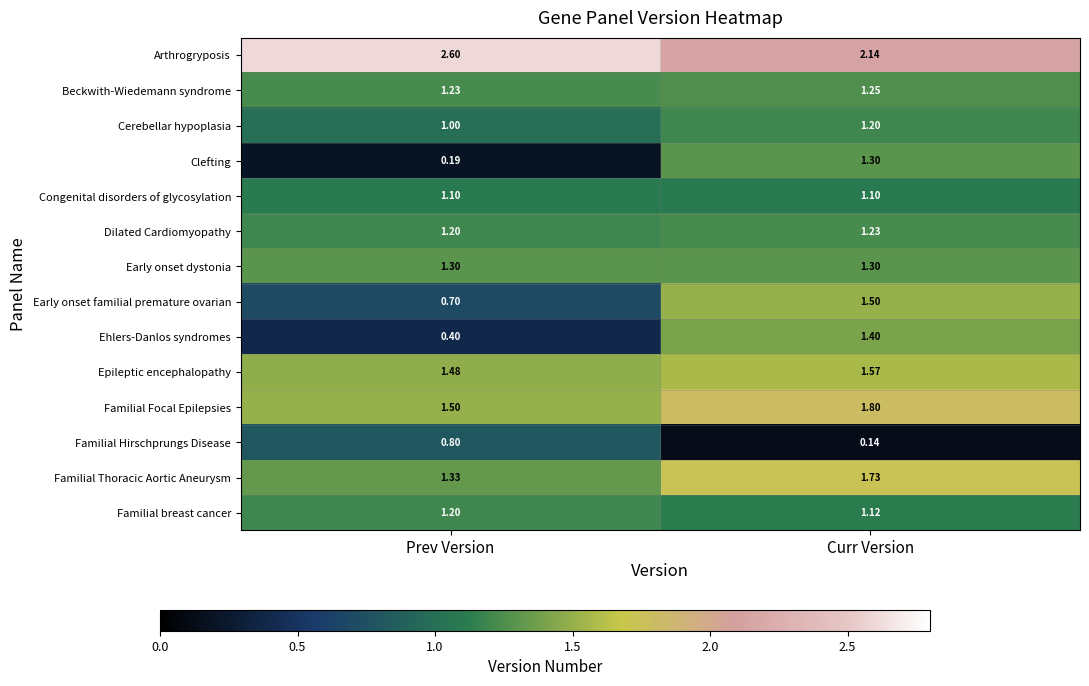

Is the value of Epileptic encephalopathy at Curr Version greater than the value of Cerebellar hypoplasia at Curr Version?

Yes